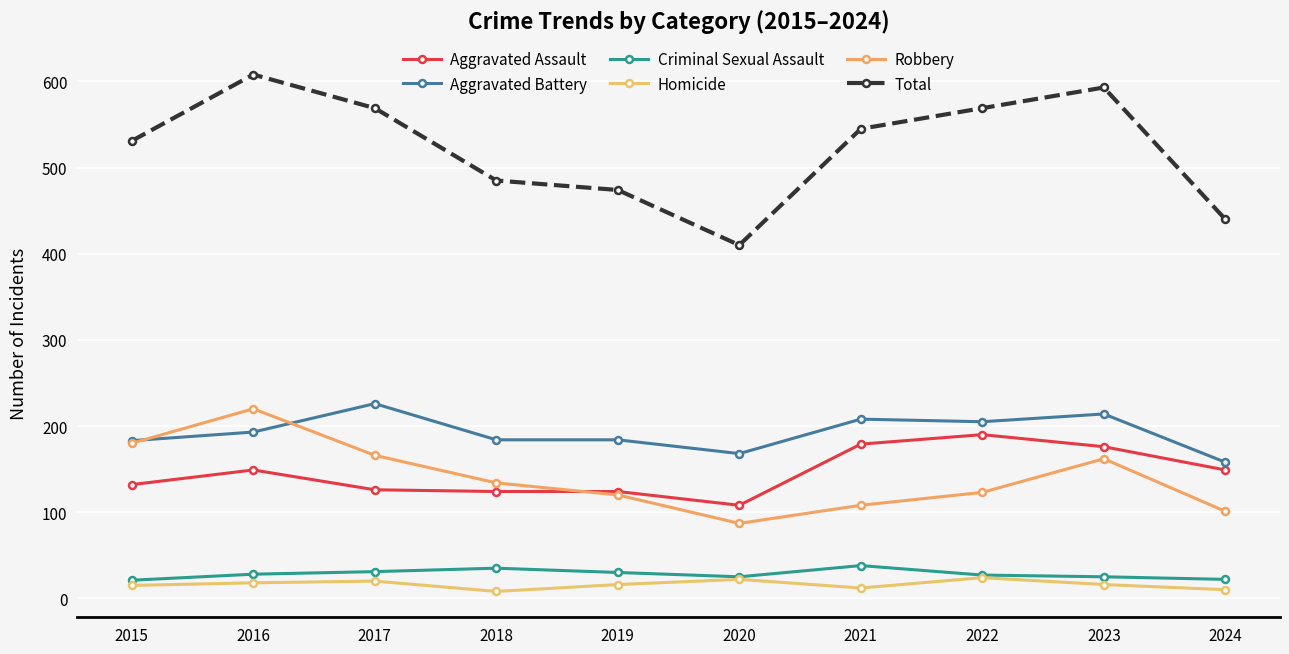

Which series has the widest spread of values?

Total